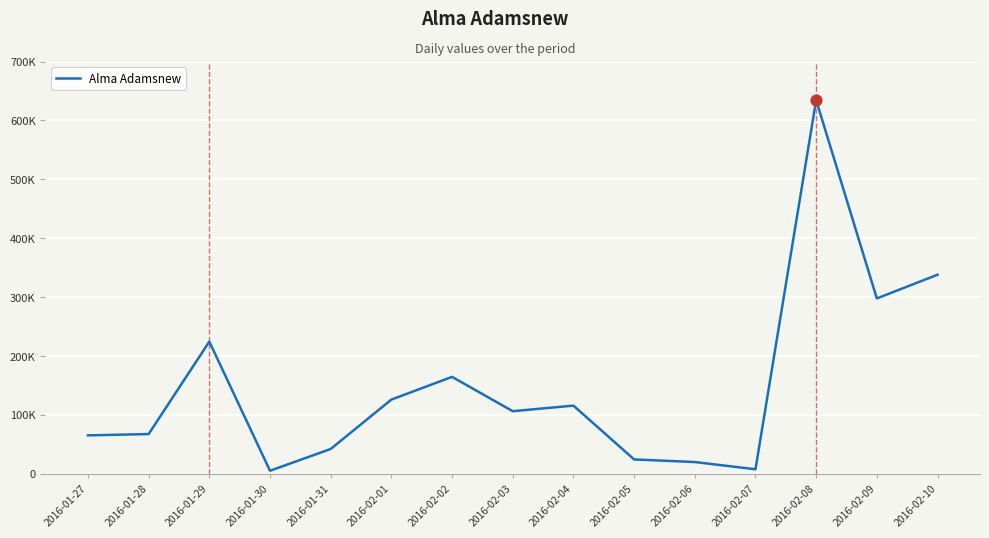

What is the ratio of the value at 2016-01-27 to the value at 2016-02-10?

0.2